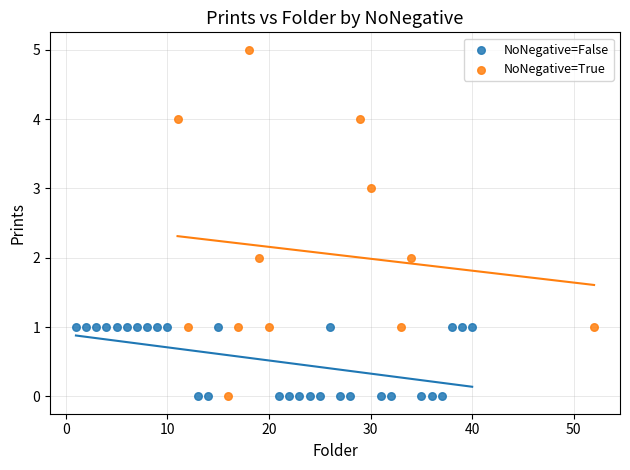

Which series has the widest spread of Y values?

NoNegative=True